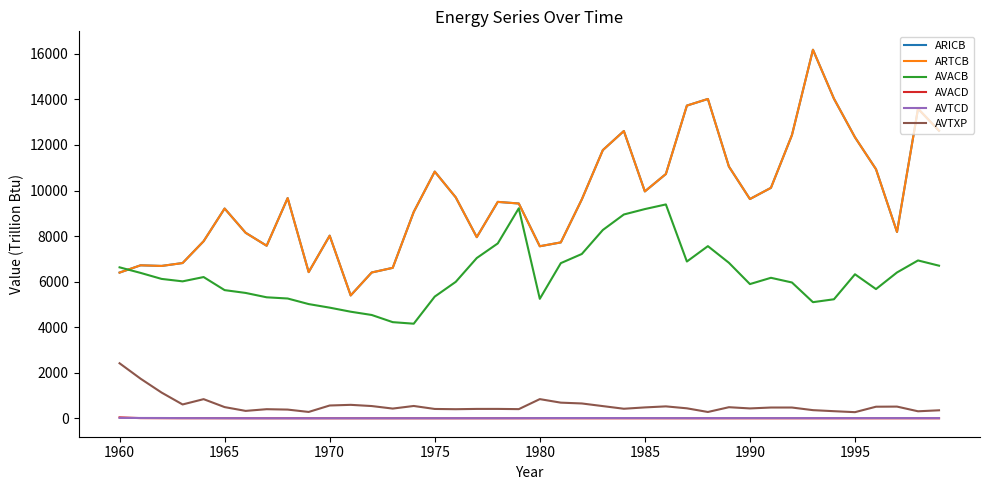

At which category is the sum across all series the highest?

33